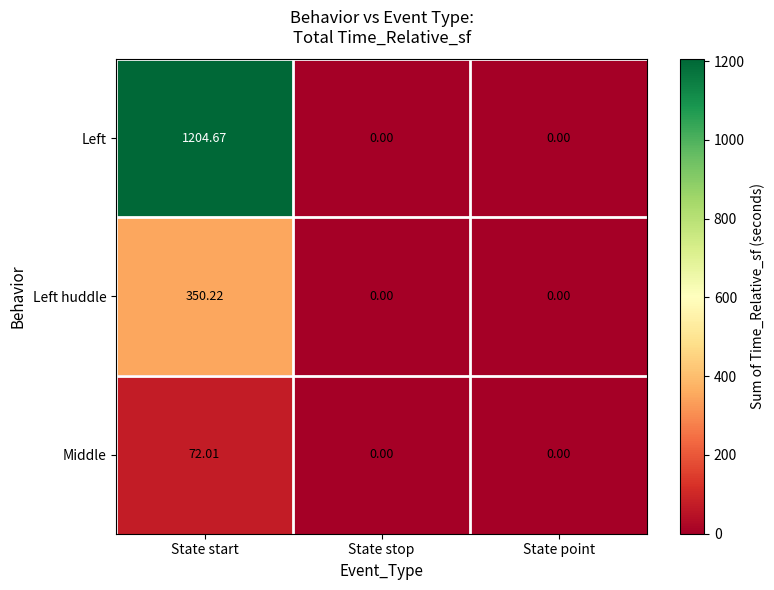

What is the maximum value shown in the chart?

1204.7